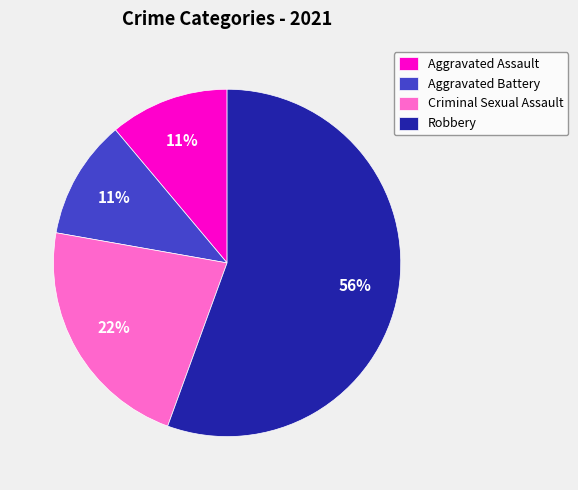

Which slice is the largest?

Robbery